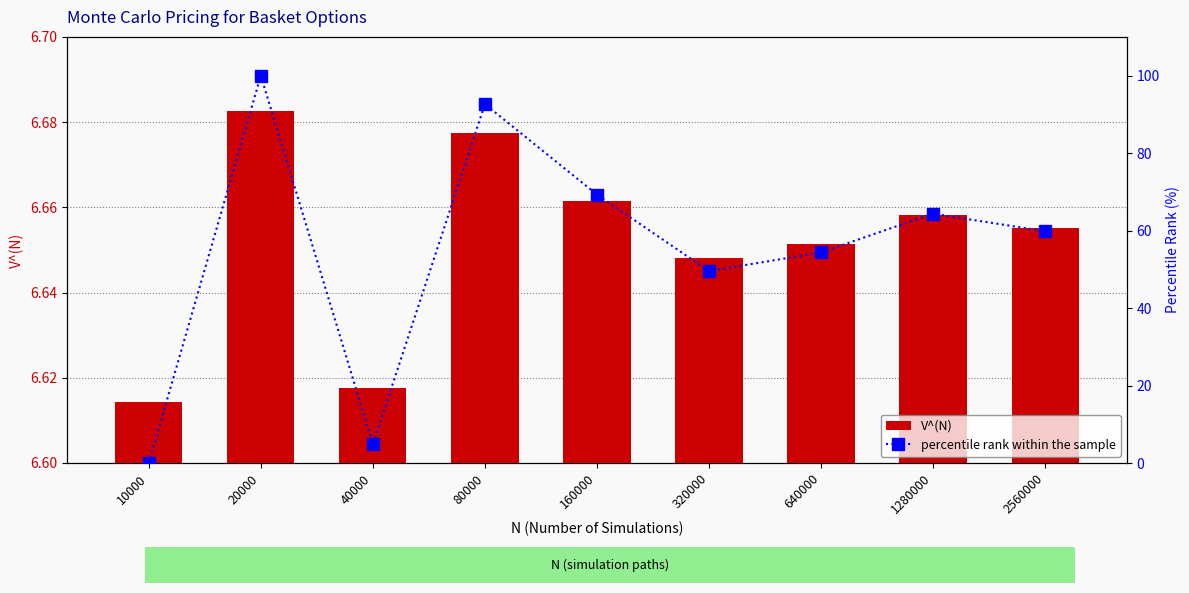

At which label does percentile rank within the sample first exceed 59?

20000